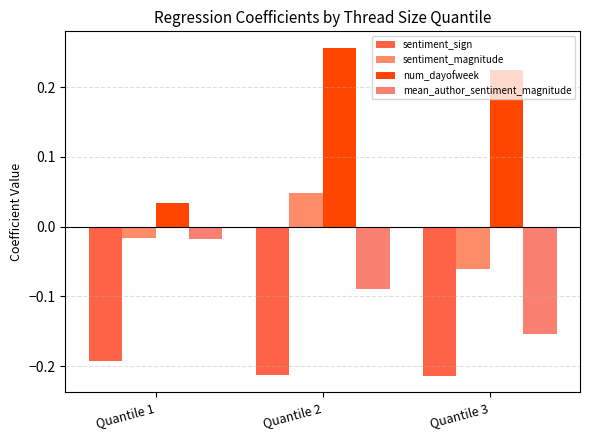

Which series has the largest total across all categories?

num_dayofweek